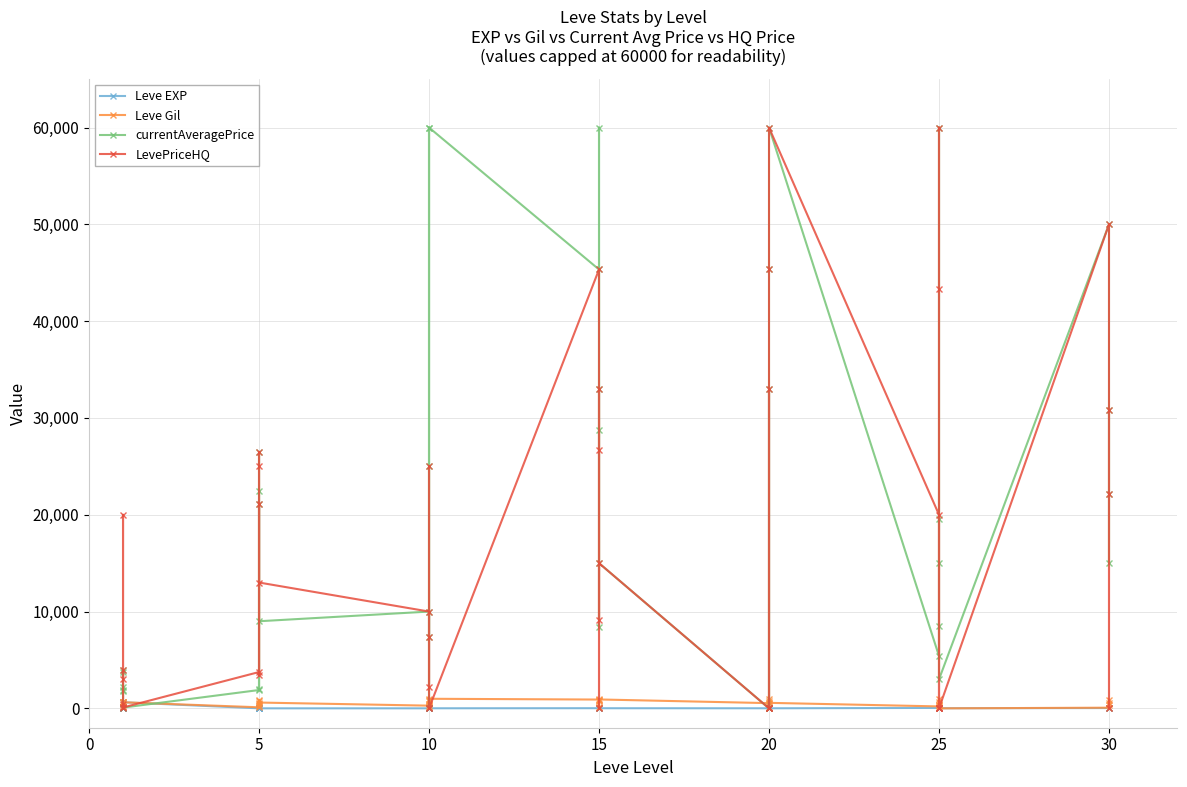

Between 5 and 25, which series saw the biggest shift?

LevePriceHQ